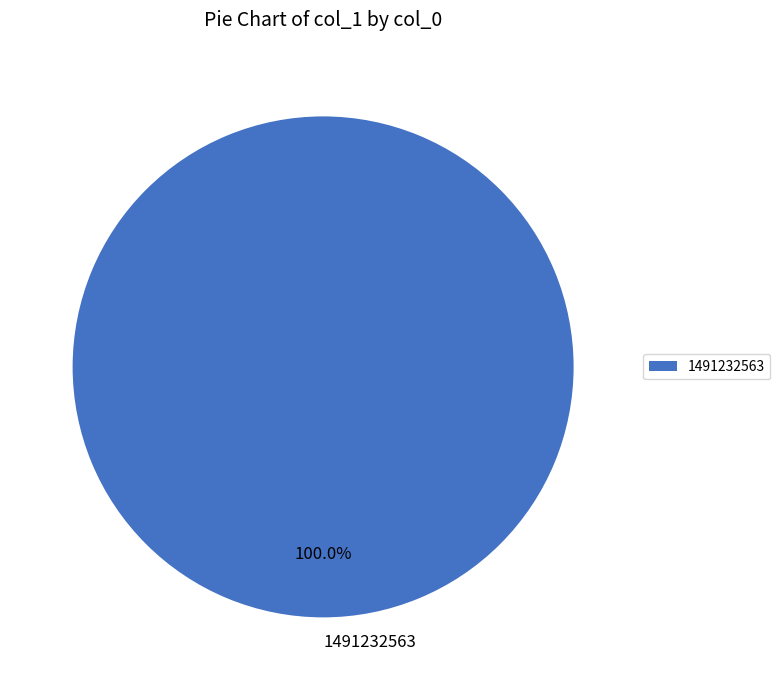

Does 1491232563 represent more than half of the total?

Yes